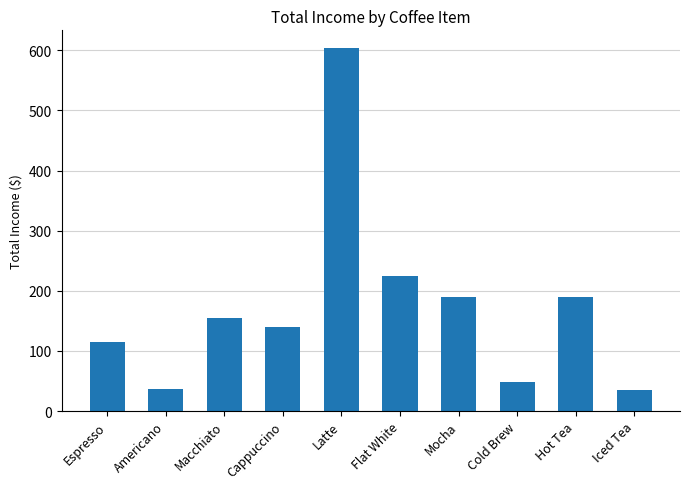

Does the chart contain stacked bars?

No